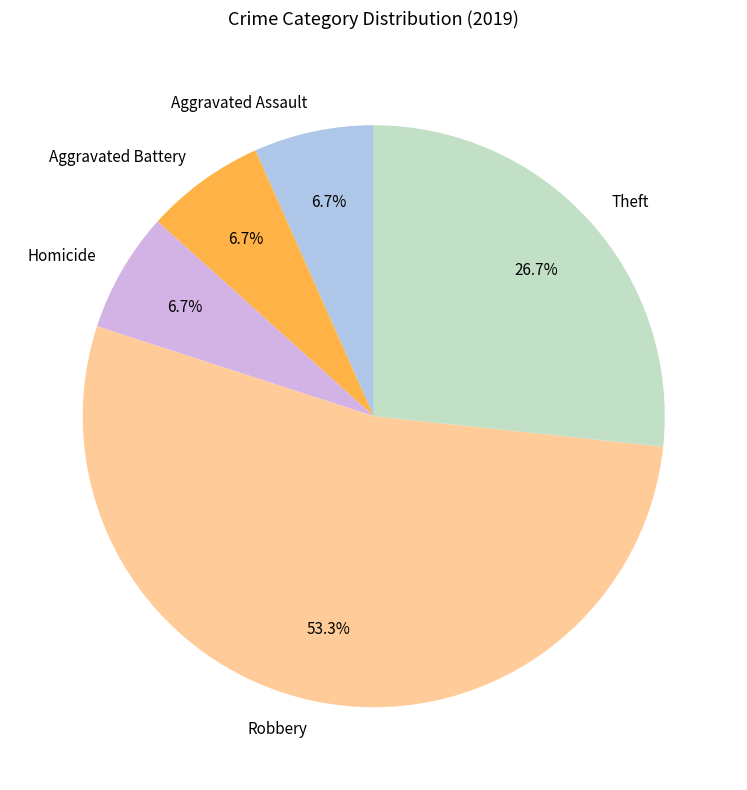

Which has a higher value, Homicide or Robbery?

Robbery